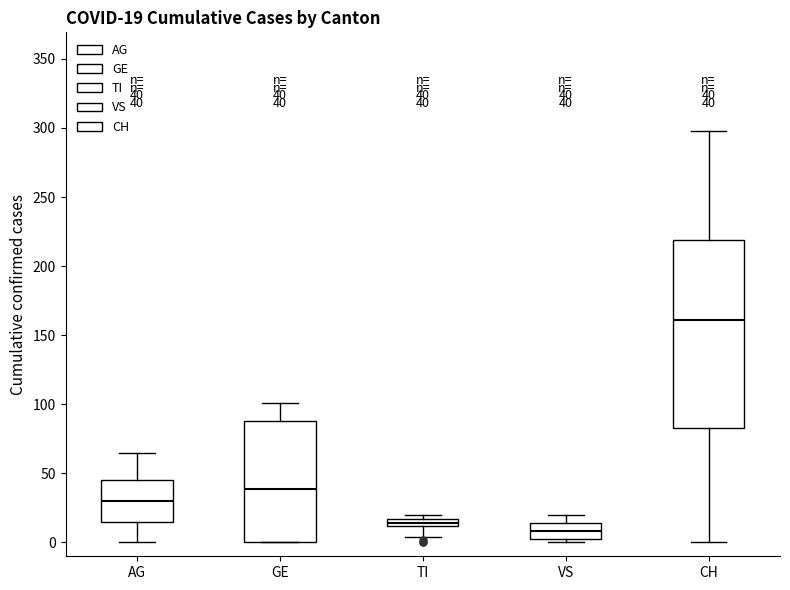

Which box's median line is the lowest?

VS